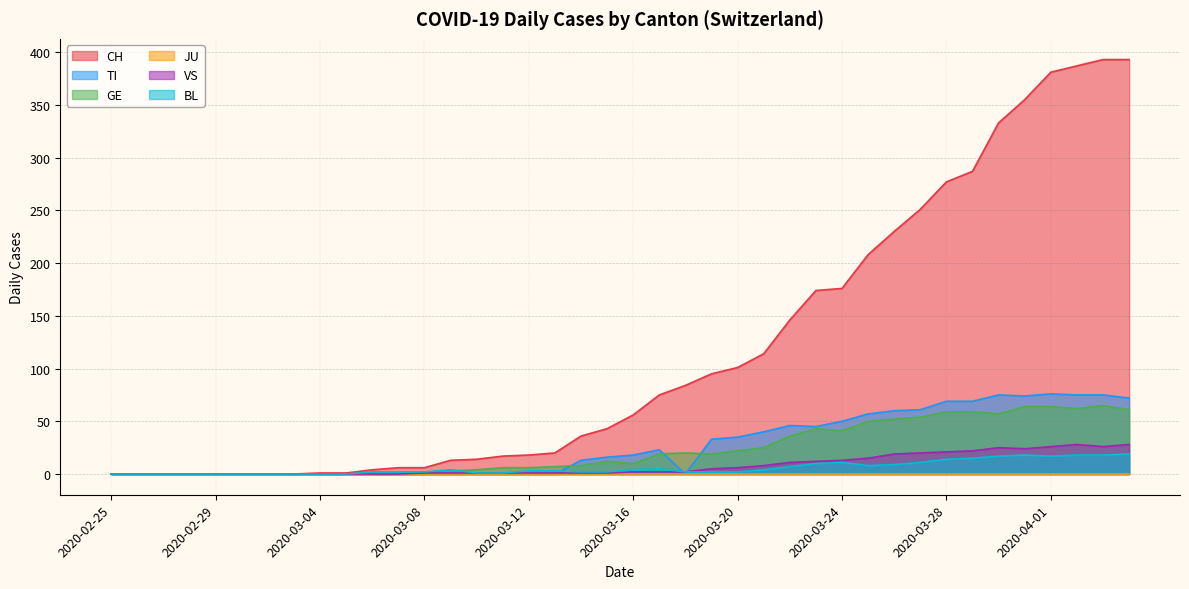

What is the spread (max minus min) of values at 2020-03-20?

101